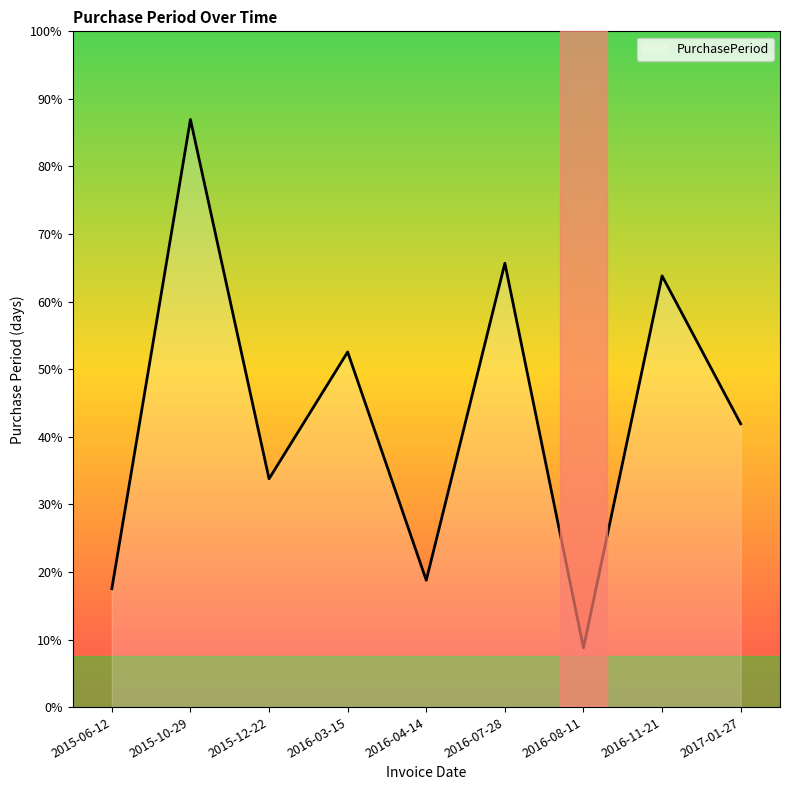

Does the chart have visible grid lines?

No